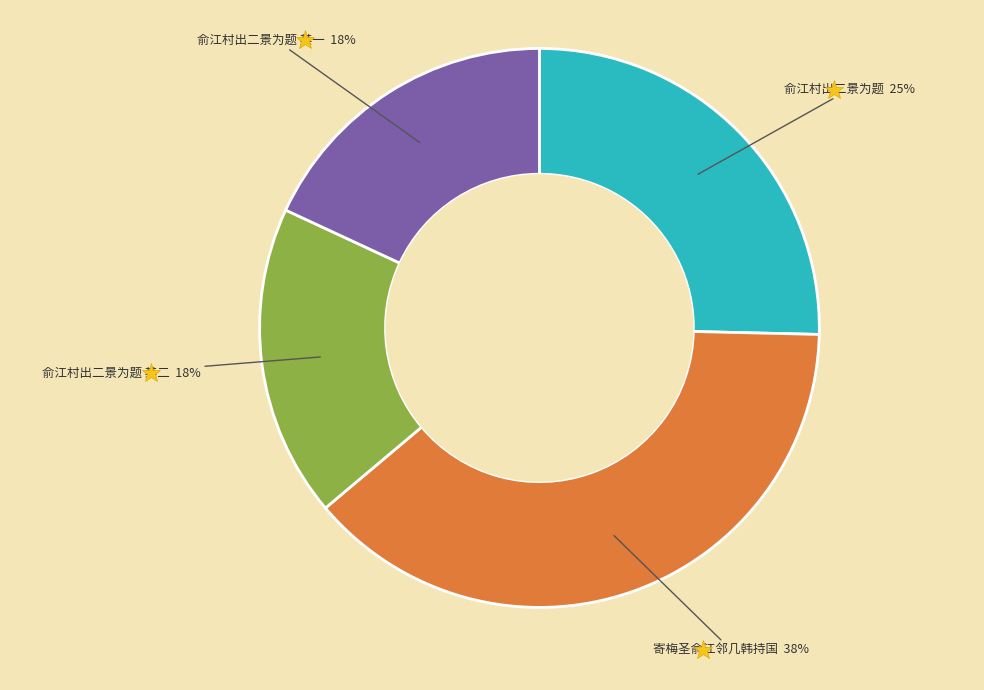

How many slices are in this pie chart?

4